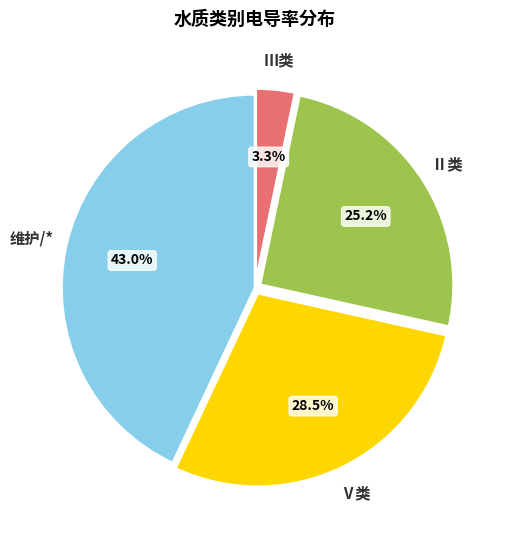

Is there any slice that represents more than half of the pie?

No